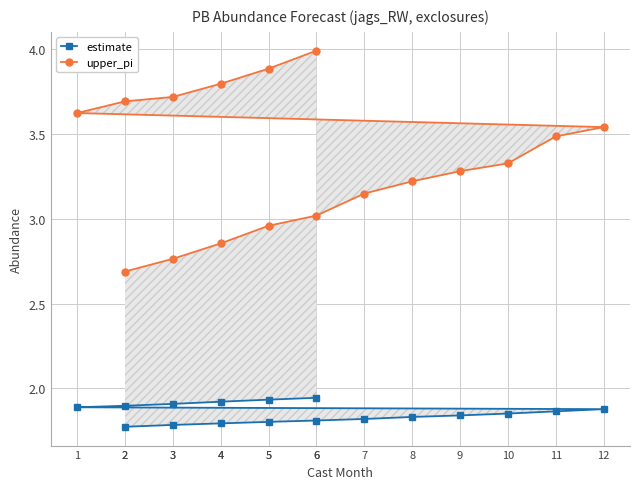

Which series has the largest range (max minus min)?

upper_pi